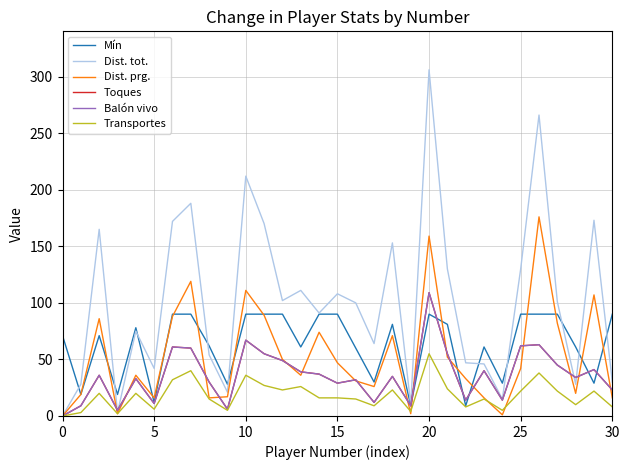

Is this an area chart (filled region under the line)?

No